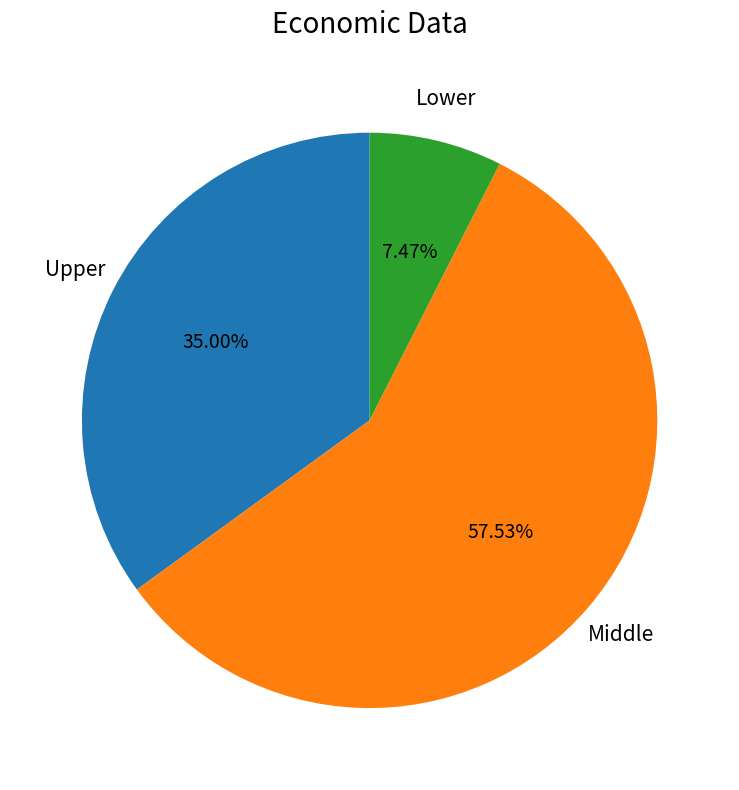

Is there any slice that represents more than half of the pie?

Yes